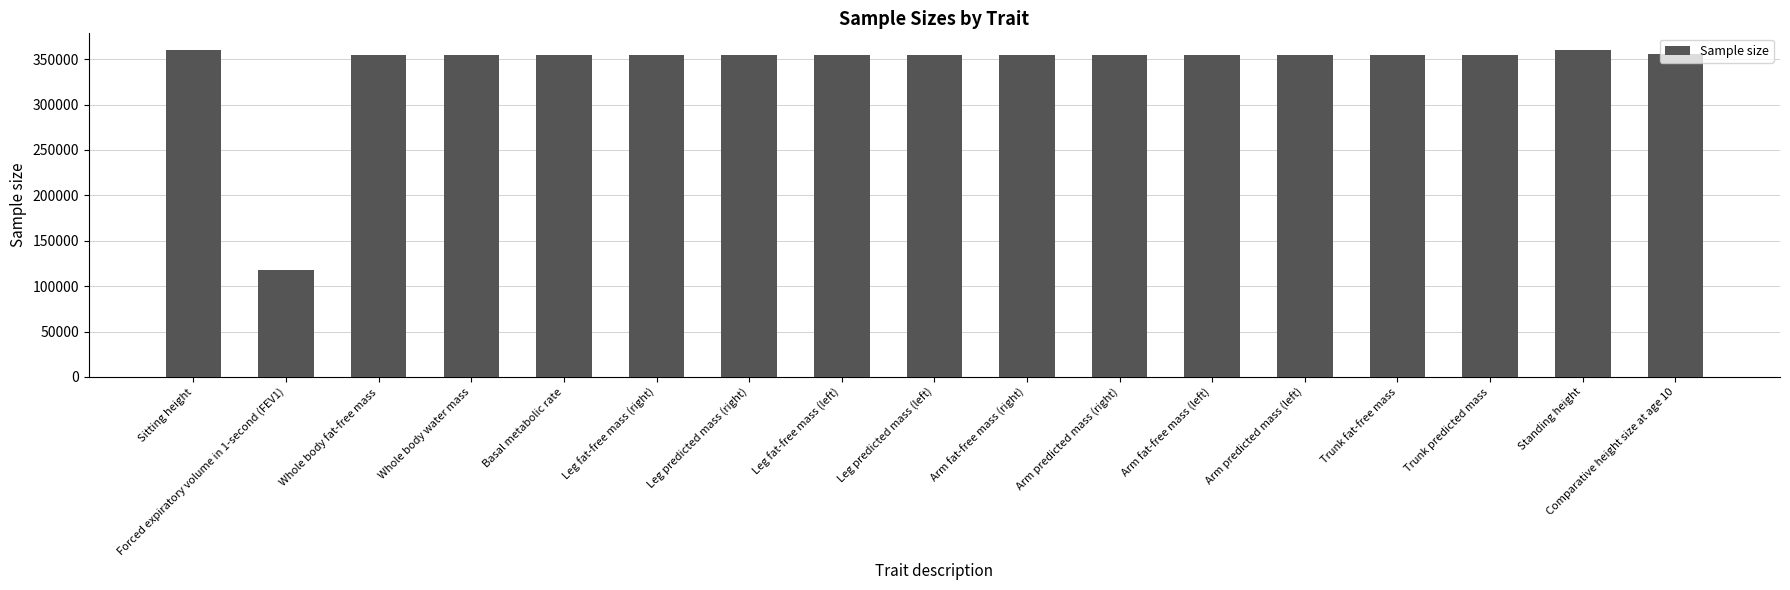

Approximately how many times larger is the value at Arm predicted mass (right) compared to Leg fat-free mass (right)?

1.0